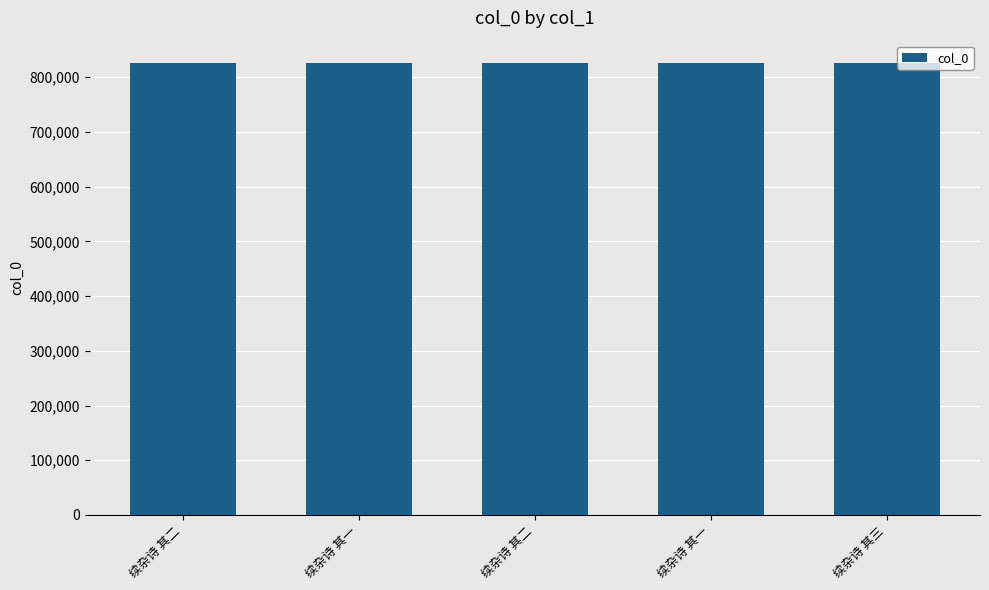

List the labels in order of value, largest first.

续杂诗 其二, 续杂诗 其一, 续杂诗 其三, 续杂诗 其二, 续杂诗 其一